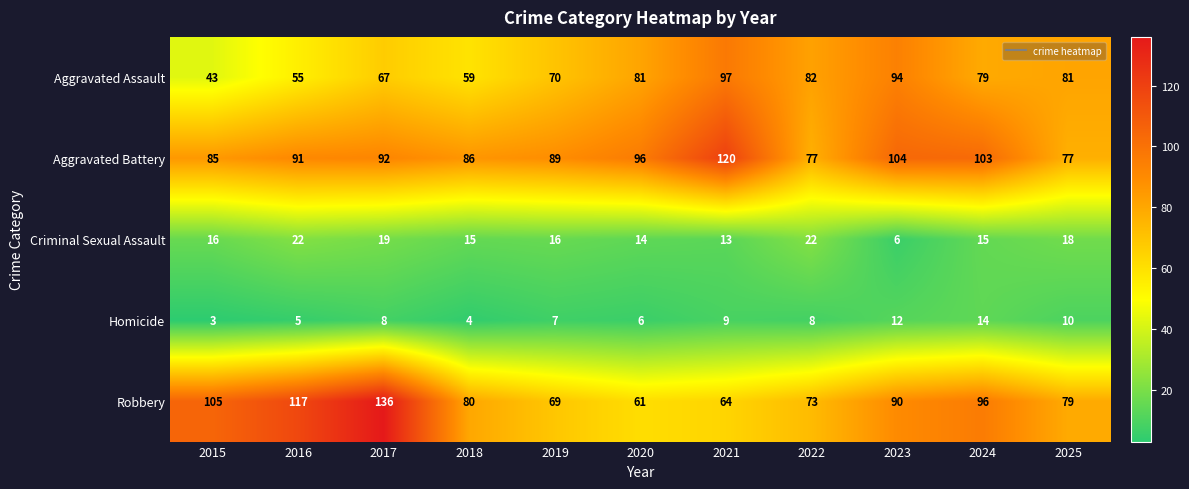

How many data points does each series have?

11